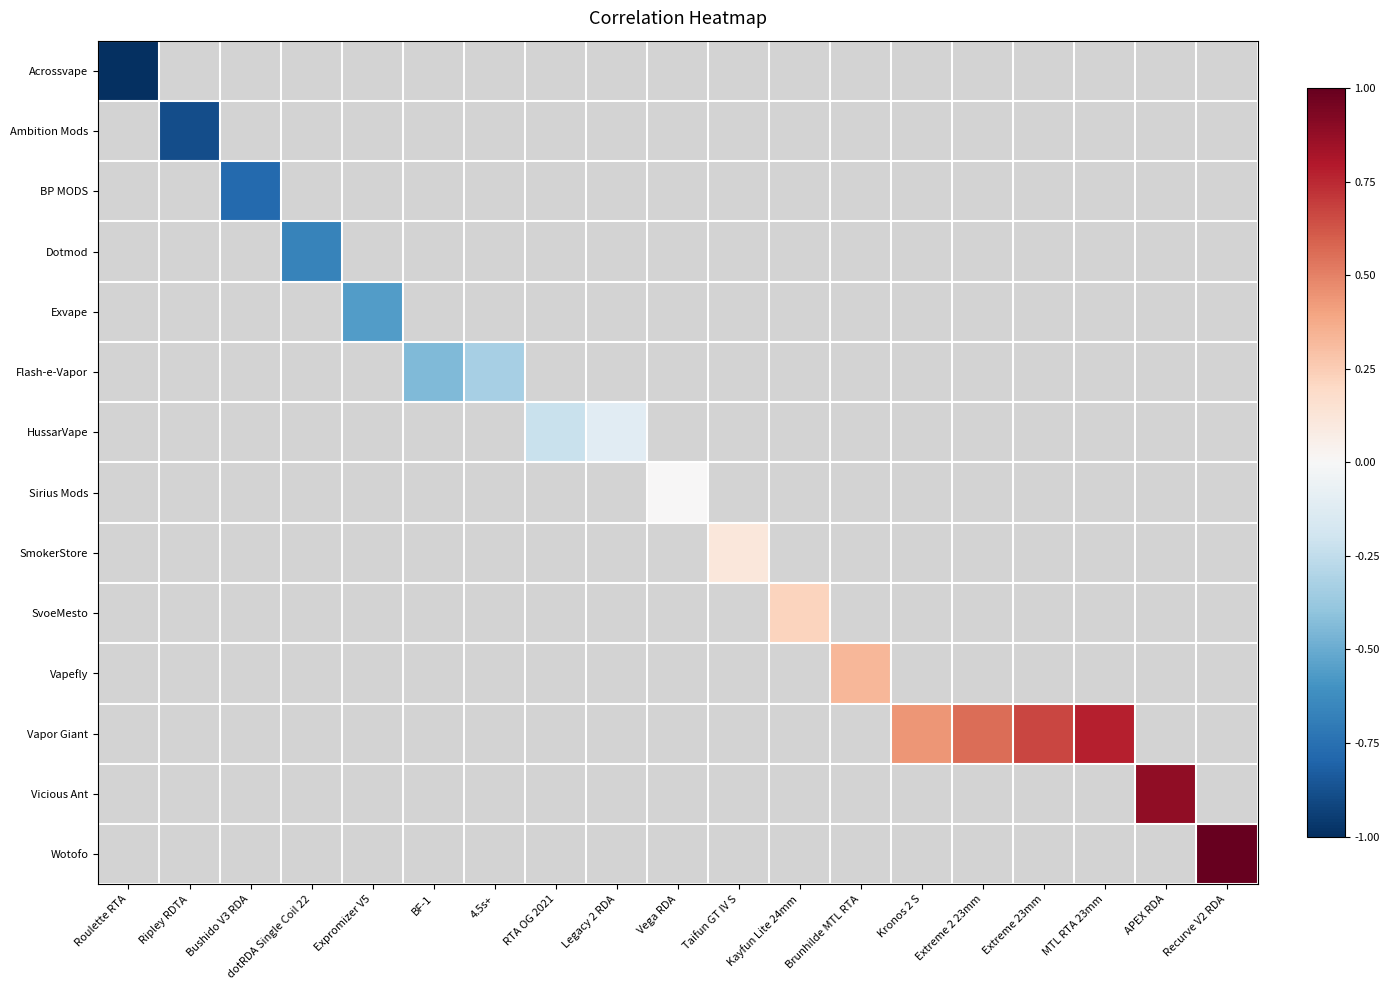

Which category has the lowest value in the Ambition Mods series?

Roulette RTA